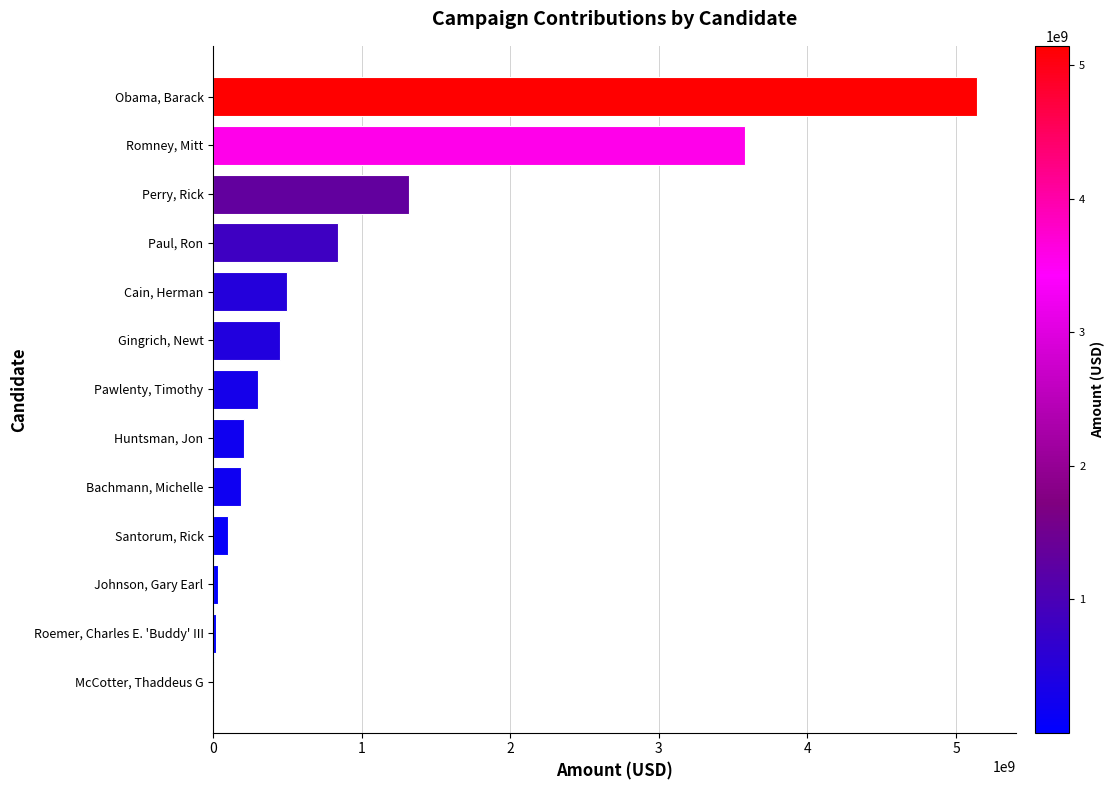

What is the change in value from Paul, Ron to Romney, Mitt?

+2735486076.6